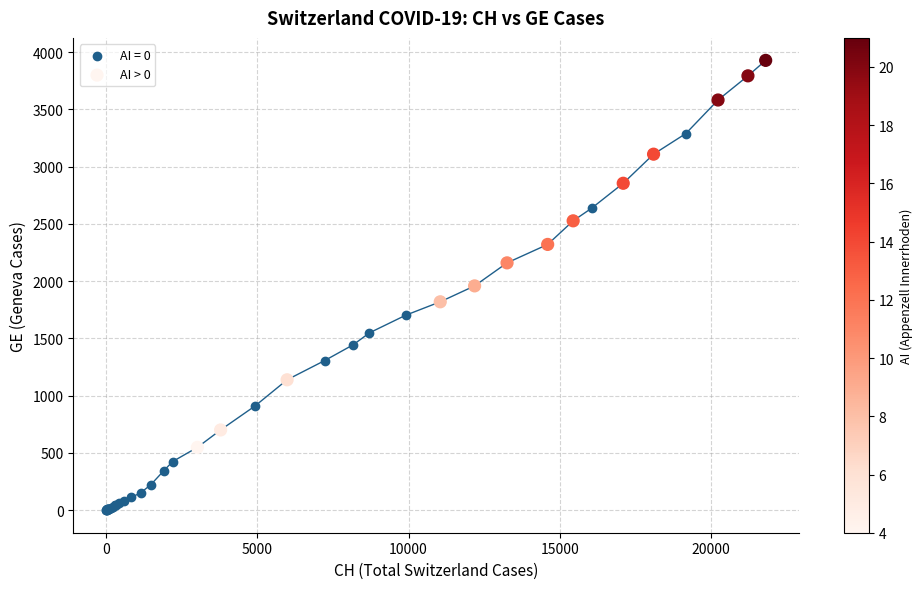

Which series reaches the maximum Y coordinate?

AI > 0